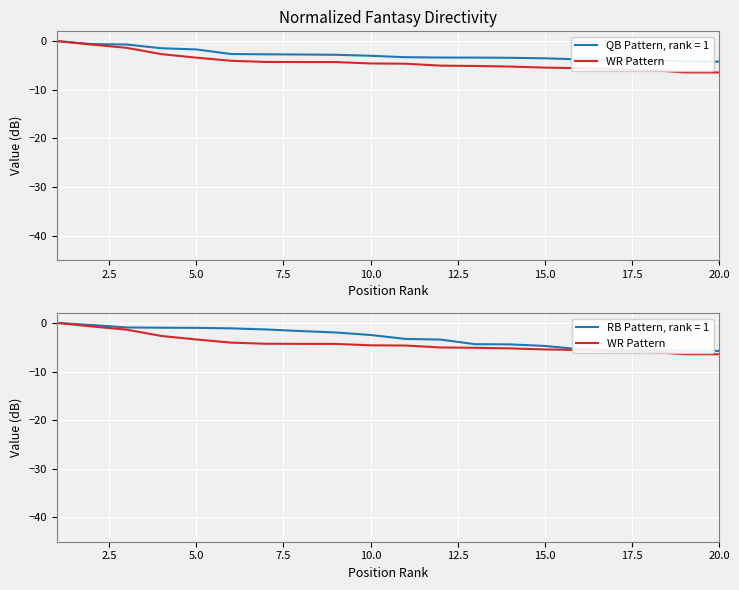

True or false: there are more than 0 points higher than both neighbors.

False